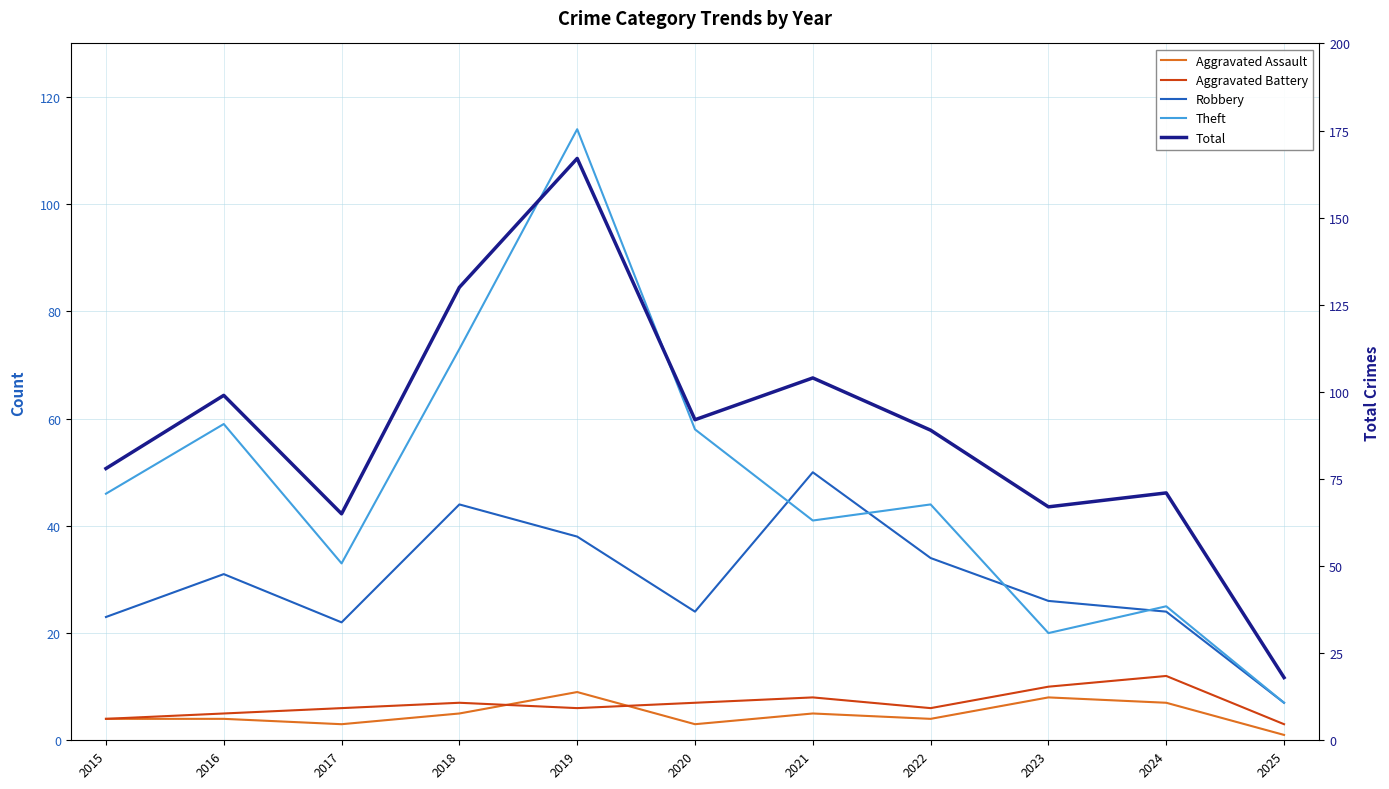

Reading left to right, what are all the values shown in this chart?

Aggravated Assault: 4	4	3	5	9	3	5	4	8	7	1
Aggravated Battery: 4	5	6	7	6	7	8	6	10	12	3
Robbery: 23	31	22	44	38	24	50	34	26	24	7
Theft: 46	59	33	73	114	58	41	44	20	25	7
Total: 78	99	65	130	167	92	104	89	67	71	18